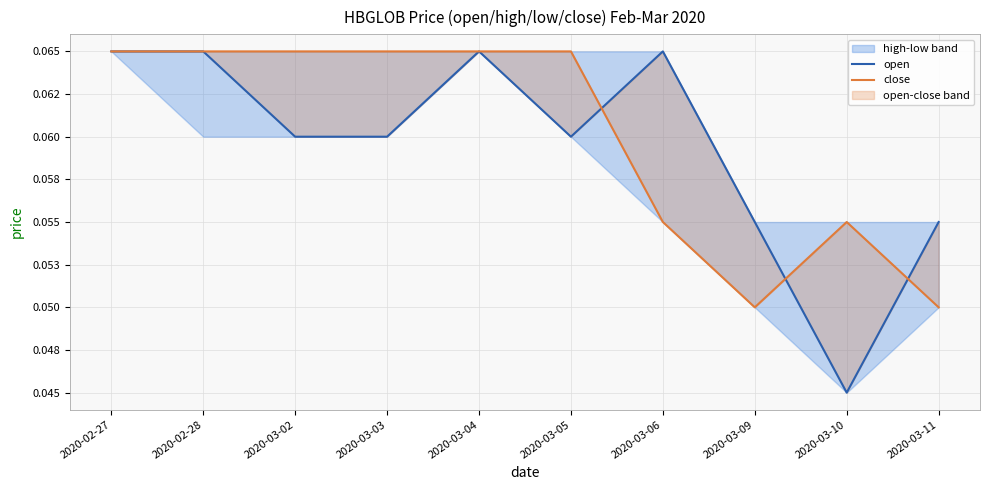

At how many categories does at least one series exceed 0?

10